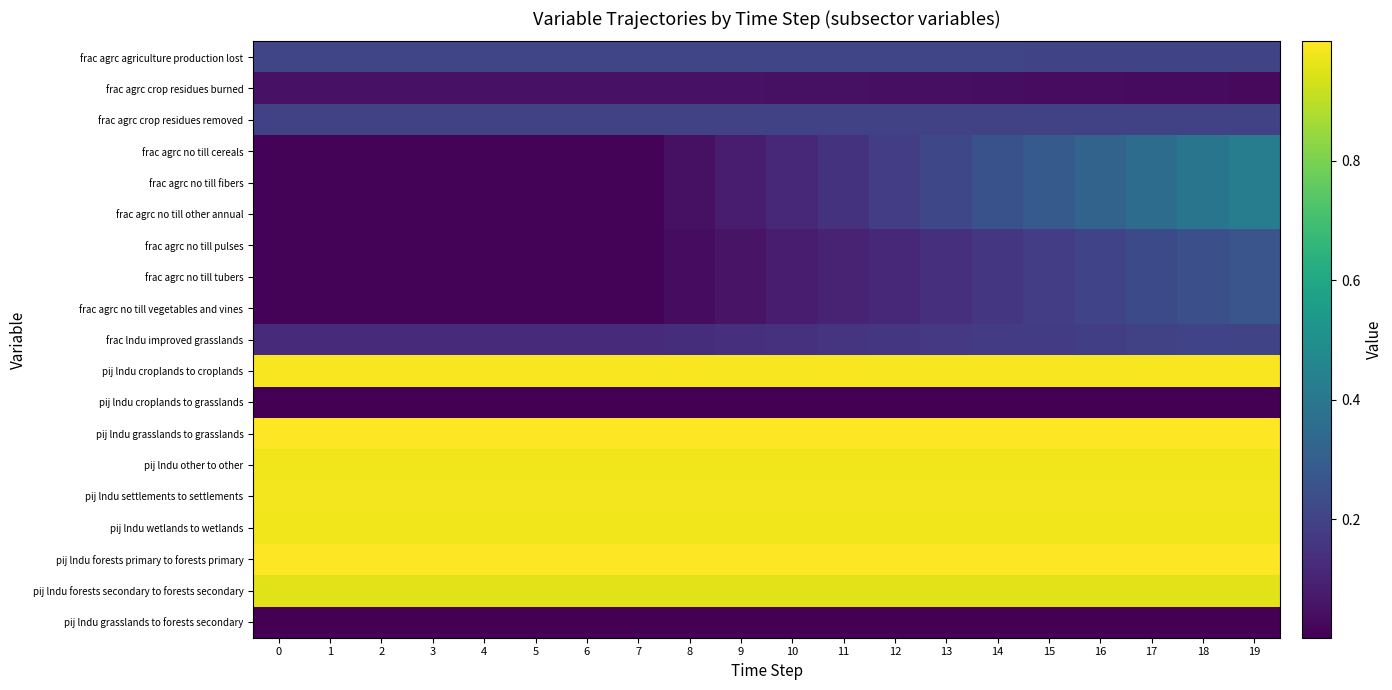

Which series has the largest range (max minus min)?

frac agrc no till cereals